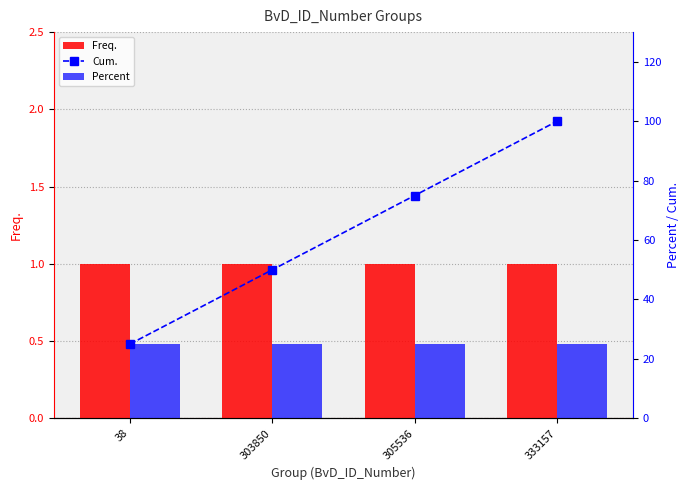

At which category is the sum across all series the highest?

333157